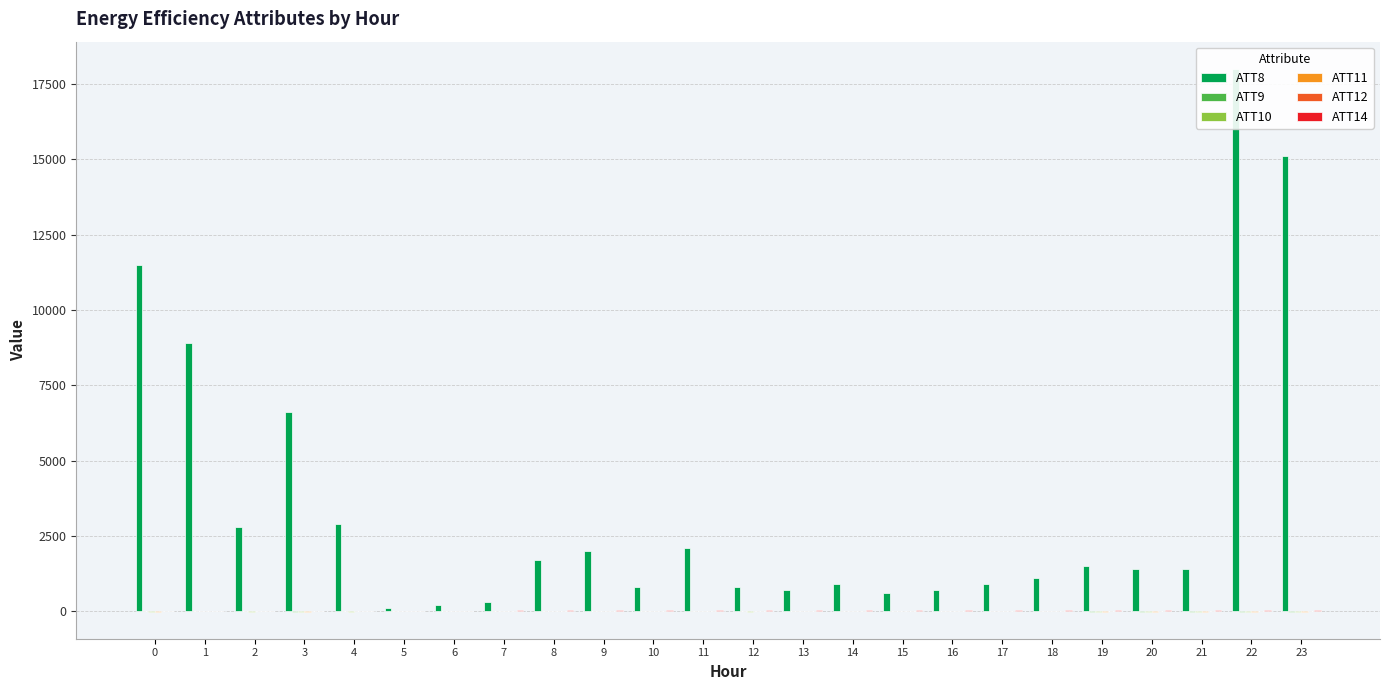

What is the average value of the ATT10 series?

-1.4